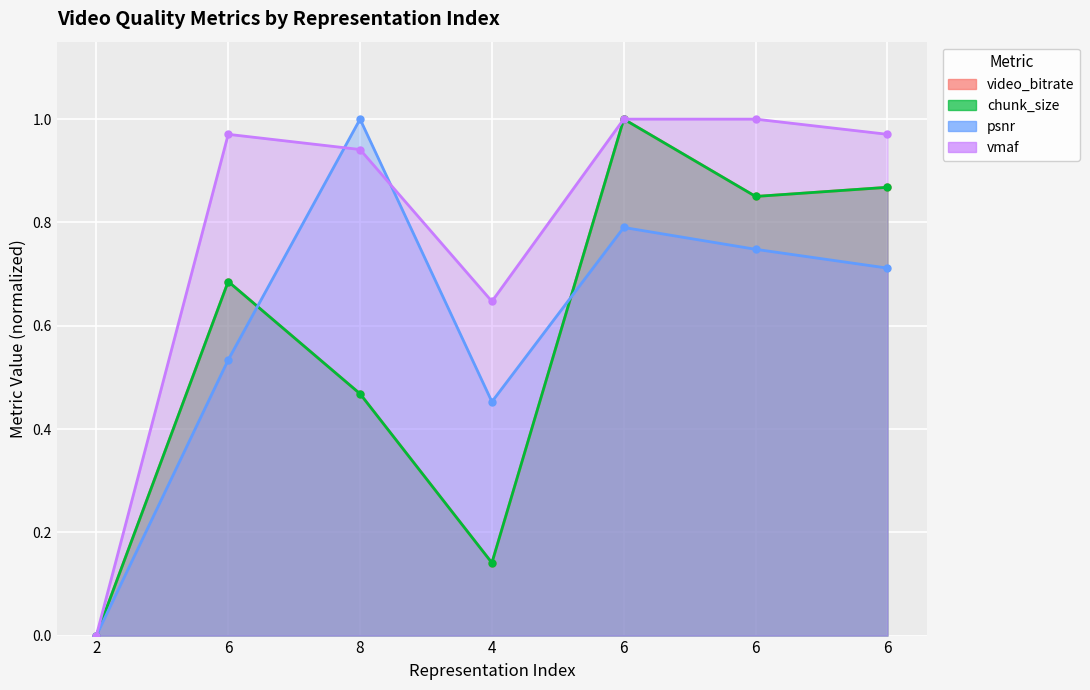

Which category has the lowest value across all series?

2